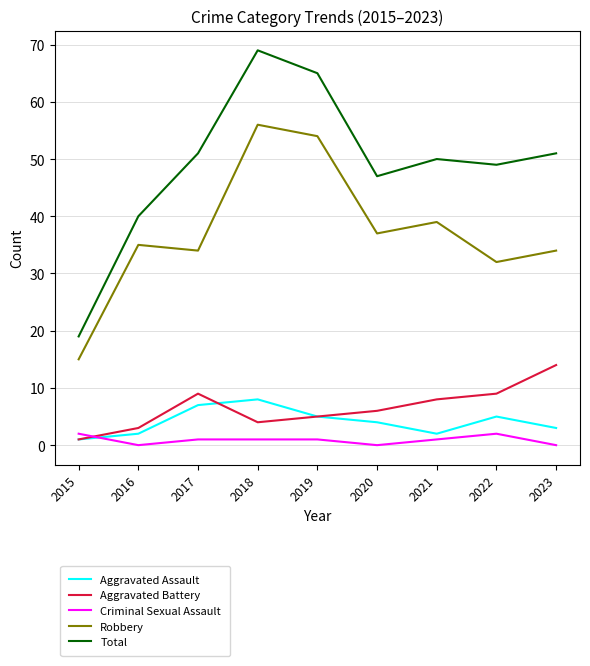

True or false: Aggravated Battery has a value of 6 at 2020.

True